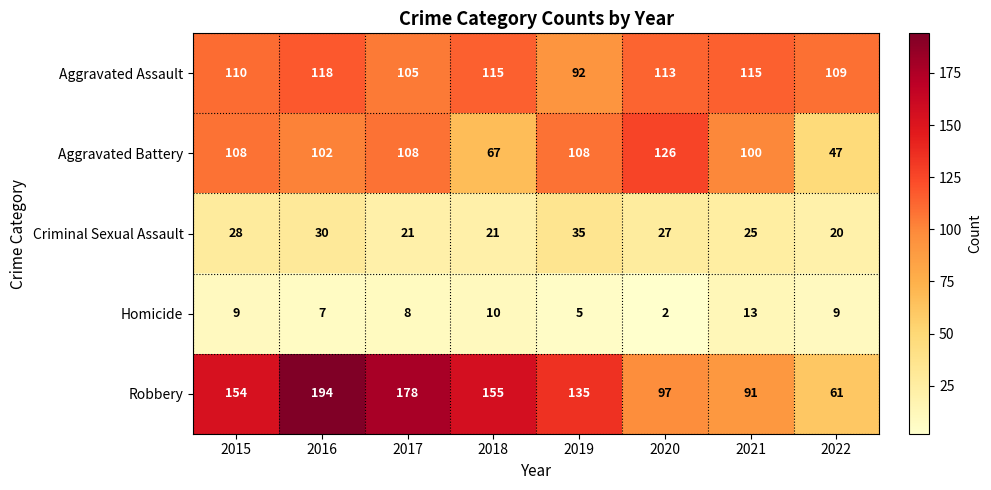

What is the difference between the maximum and minimum values in the Criminal Sexual Assault series?

15